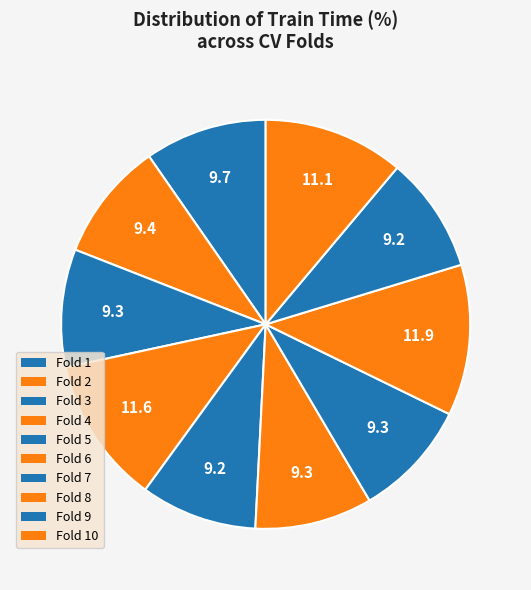

Rank the categories by value from lowest to highest.

Fold 9, Fold 5, Fold 7, Fold 6, Fold 3, Fold 2, Fold 1, Fold 10, Fold 4, Fold 8